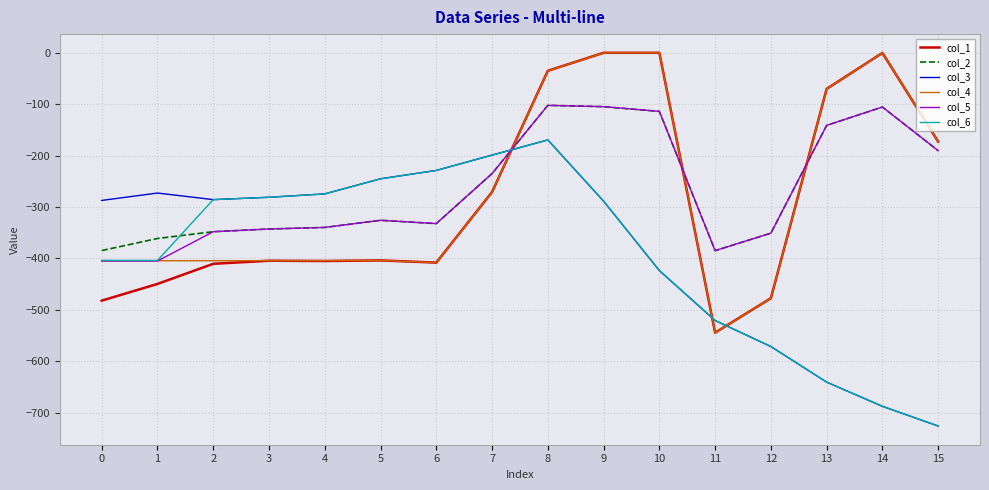

What is the minimum value shown in the chart?

-725.8